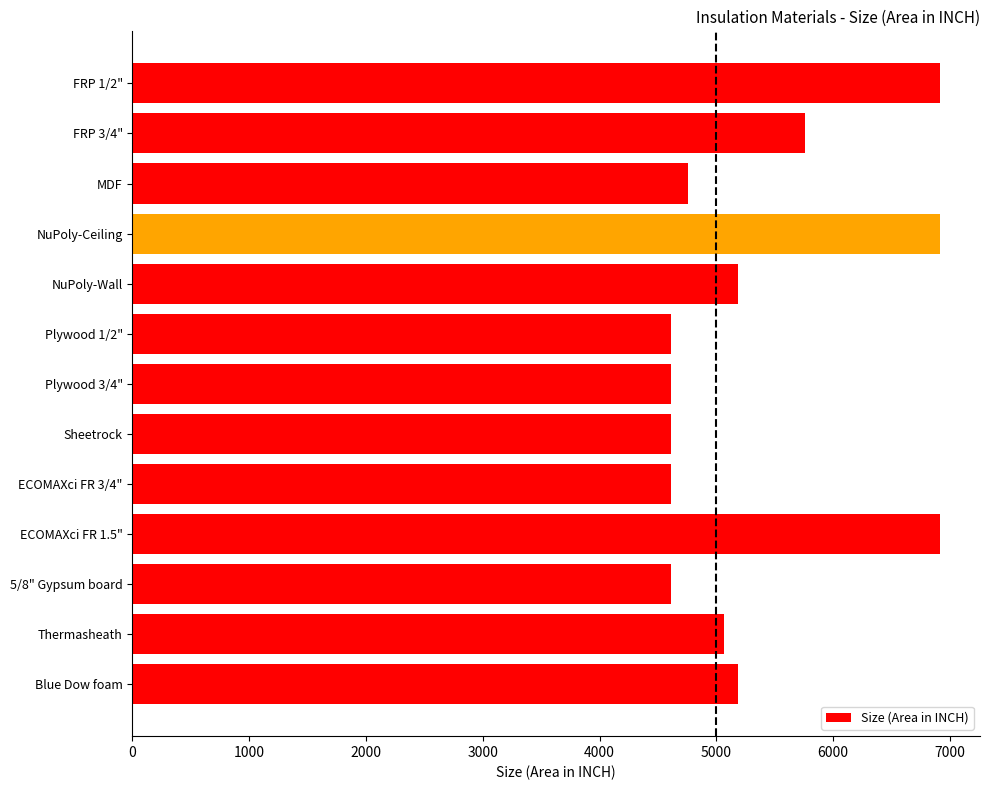

What is the value of the 5th bar from the top?

5184